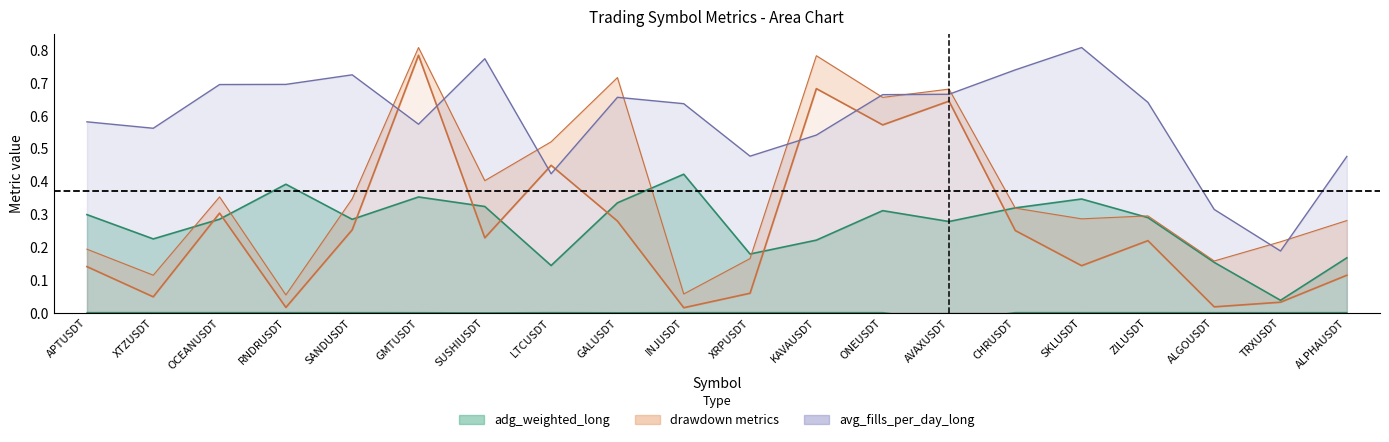

The adg_weighted_long series shows 0.1 at ALPHAUSDT. True or false?

False